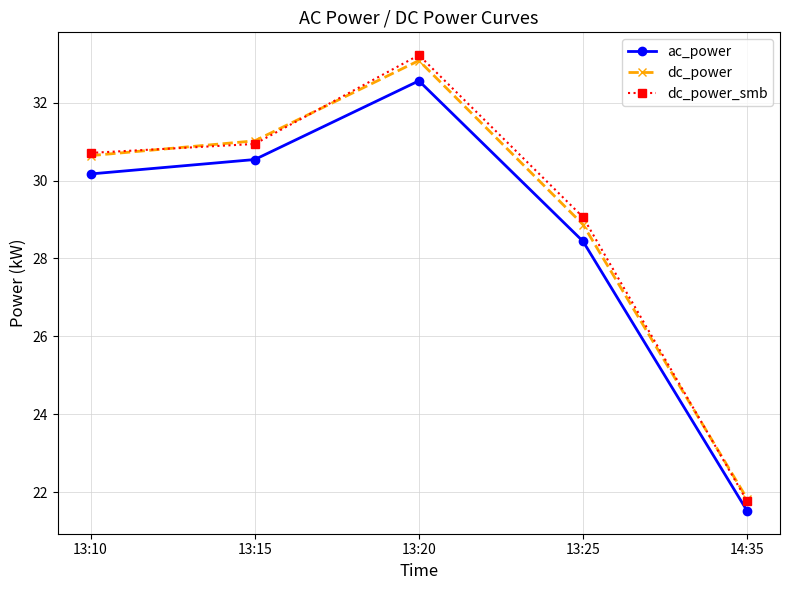

What are all the series names shown in the legend?

ac_power, dc_power, dc_power_smb